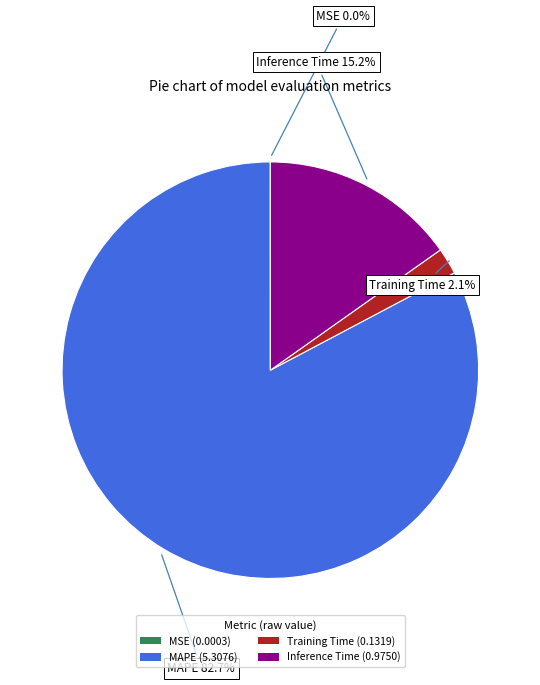

What percentage is NOT represented by Training Time (0.1319)?

97.9%